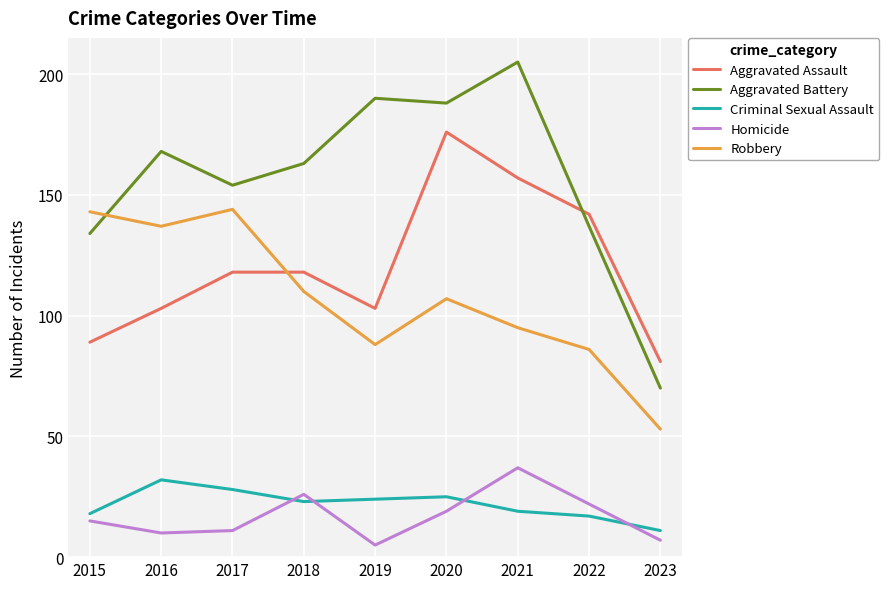

Which series changed the most between 2015 and 2023?

Robbery